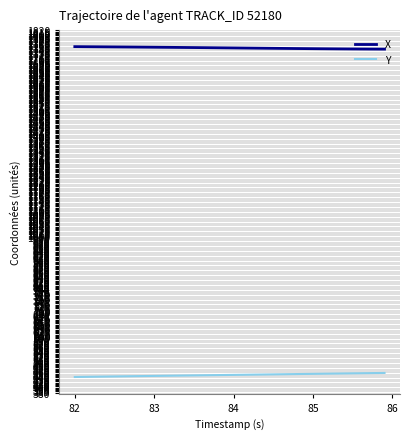

Count the number of data series in this chart.

2